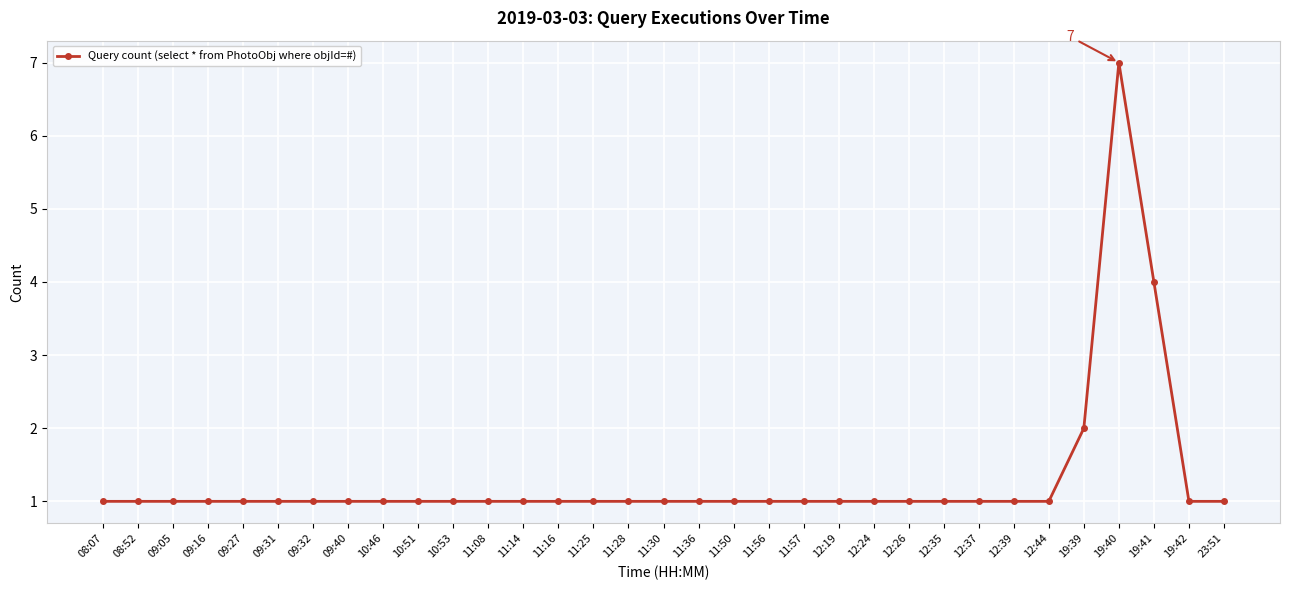

What is the label of the 6th point from the left?

09:31